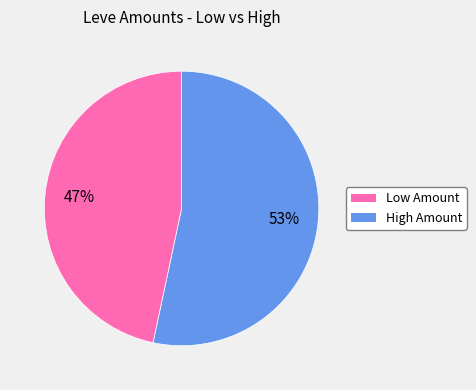

To the nearest percent, what is the average slice percentage?

50%